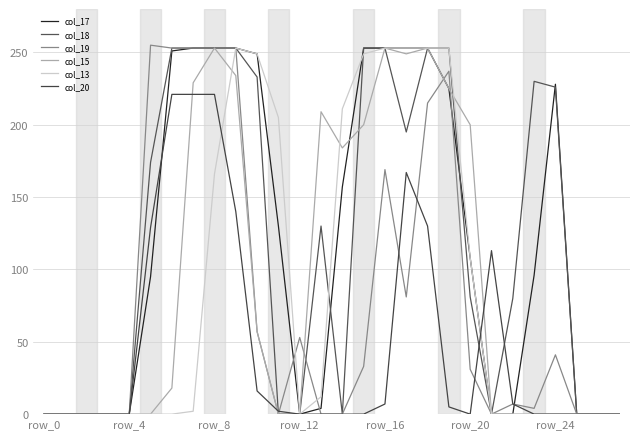

Is this an area chart (filled region under the line)?

No